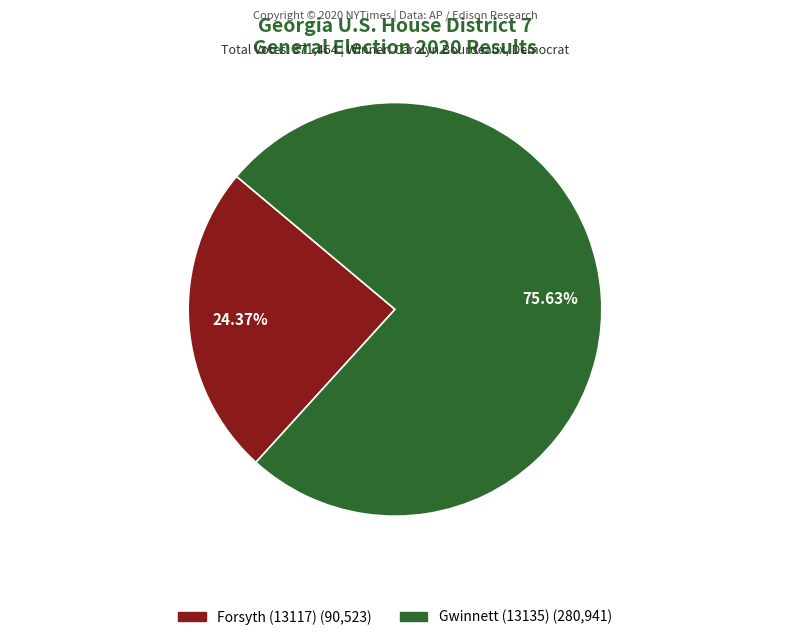

Is there any slice that represents more than half of the pie?

Yes